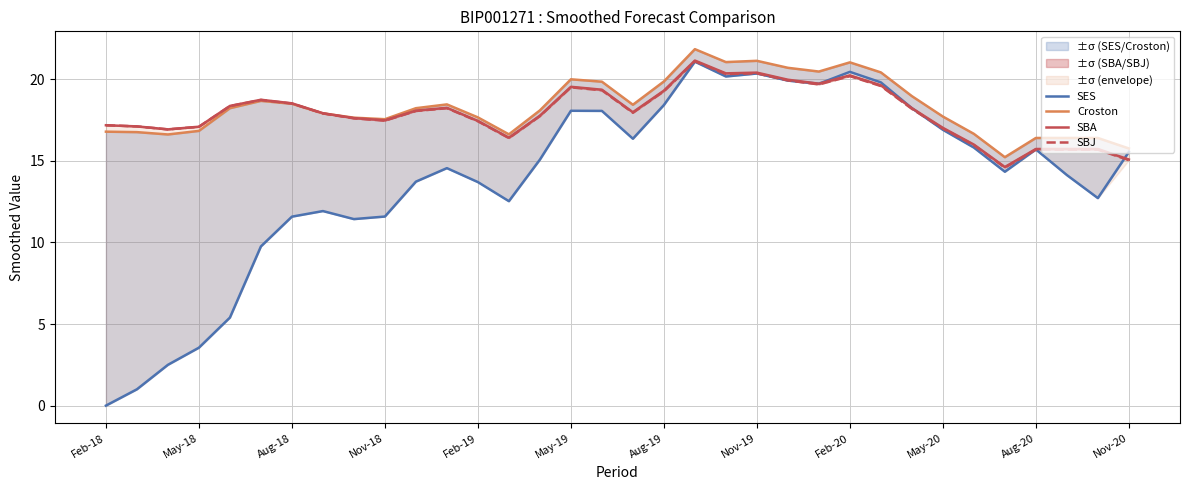

How many data points does each series have?

34